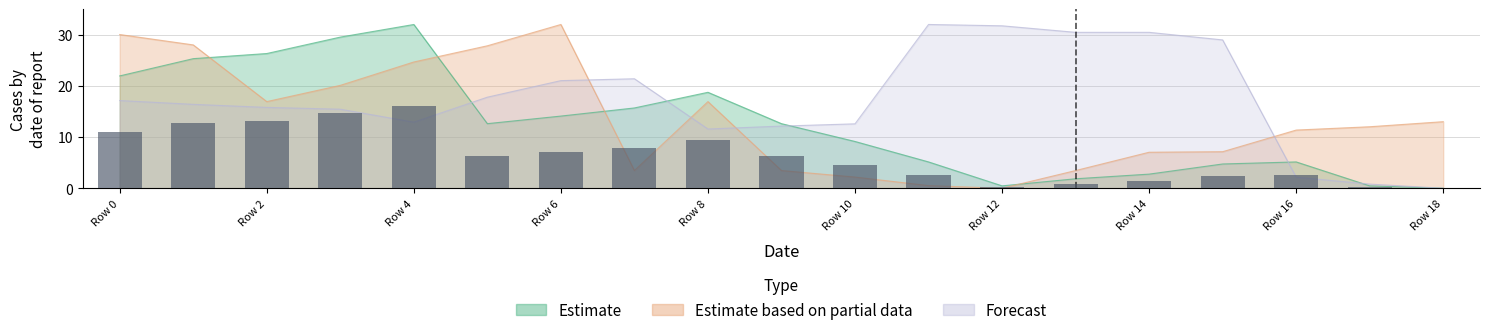

How many values in the Forecast series exceed 16?

10